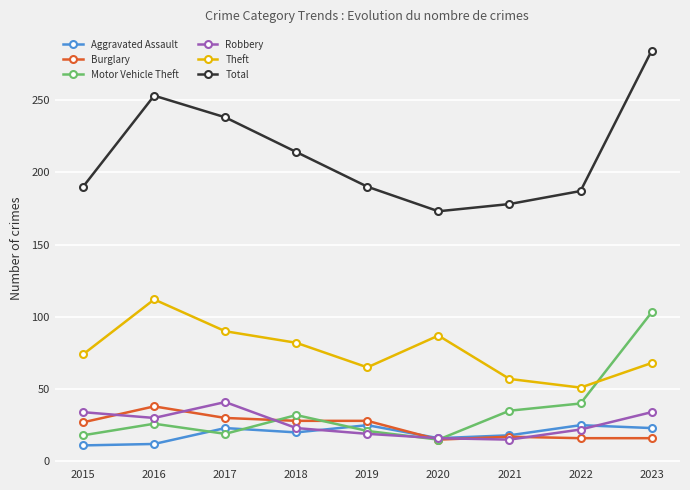

Where is the first local maximum for Motor Vehicle Theft?

2016